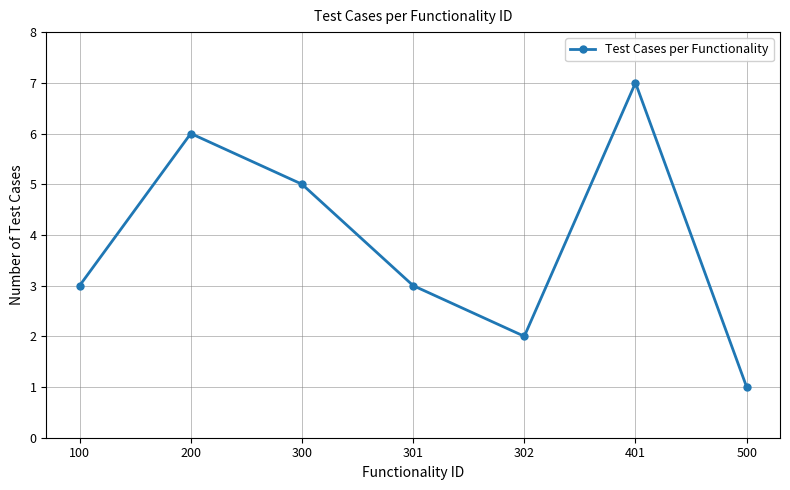

At which category does the data reach its first local peak?

200